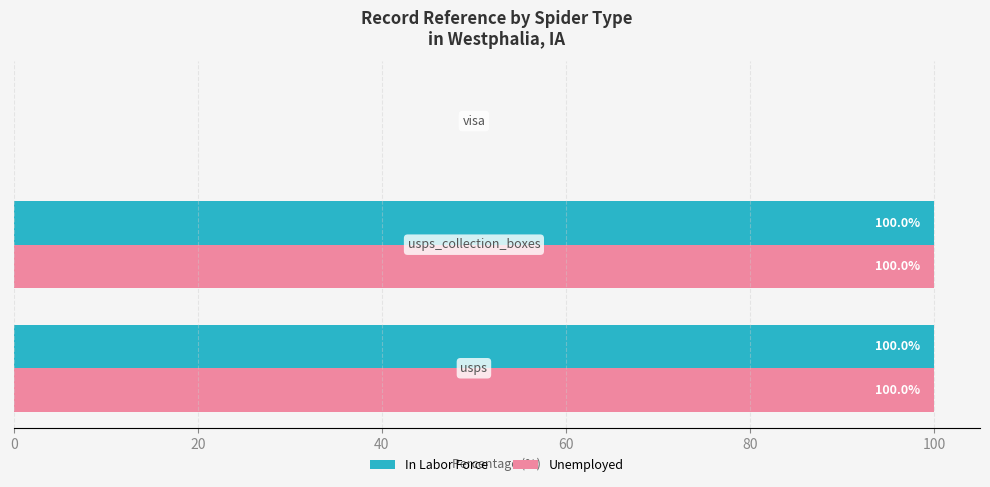

How many data points does each series have?

3